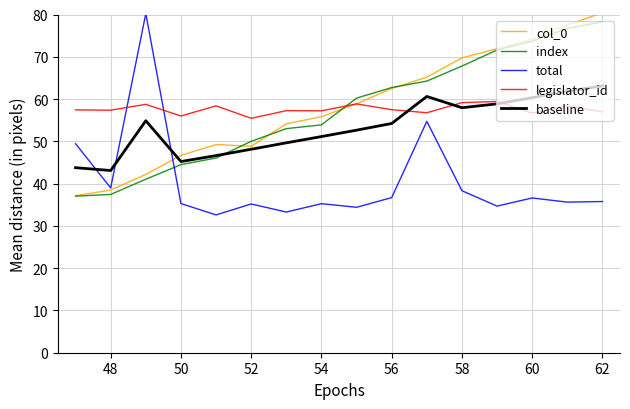

What is the highest value of the baseline series?

63.1